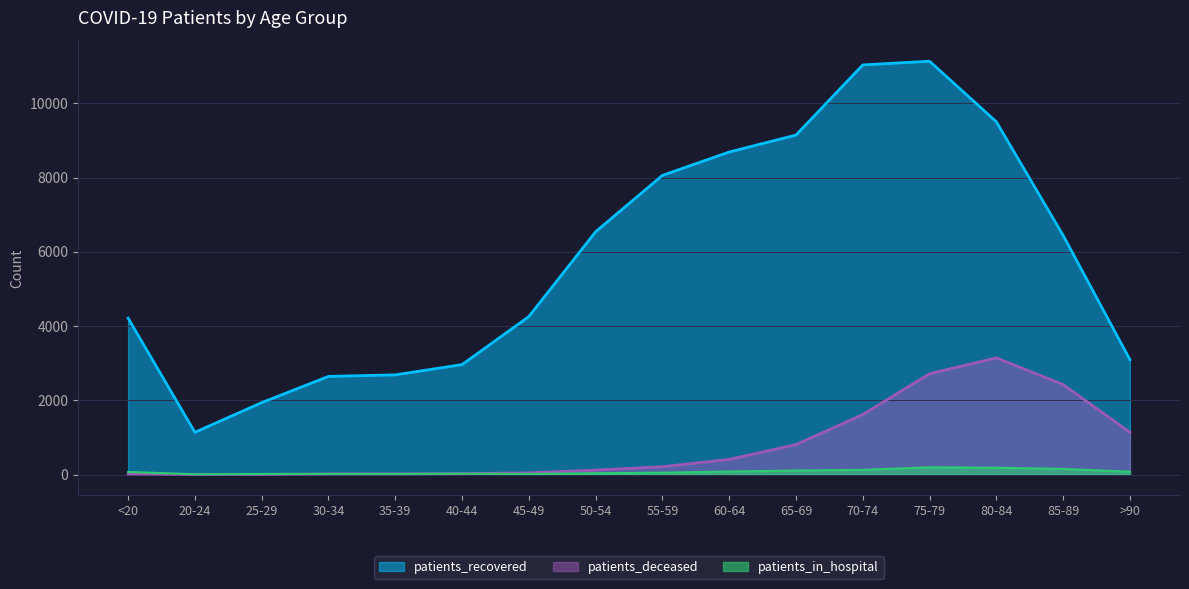

At which label does patients_recovered reach its minimum?

20-24